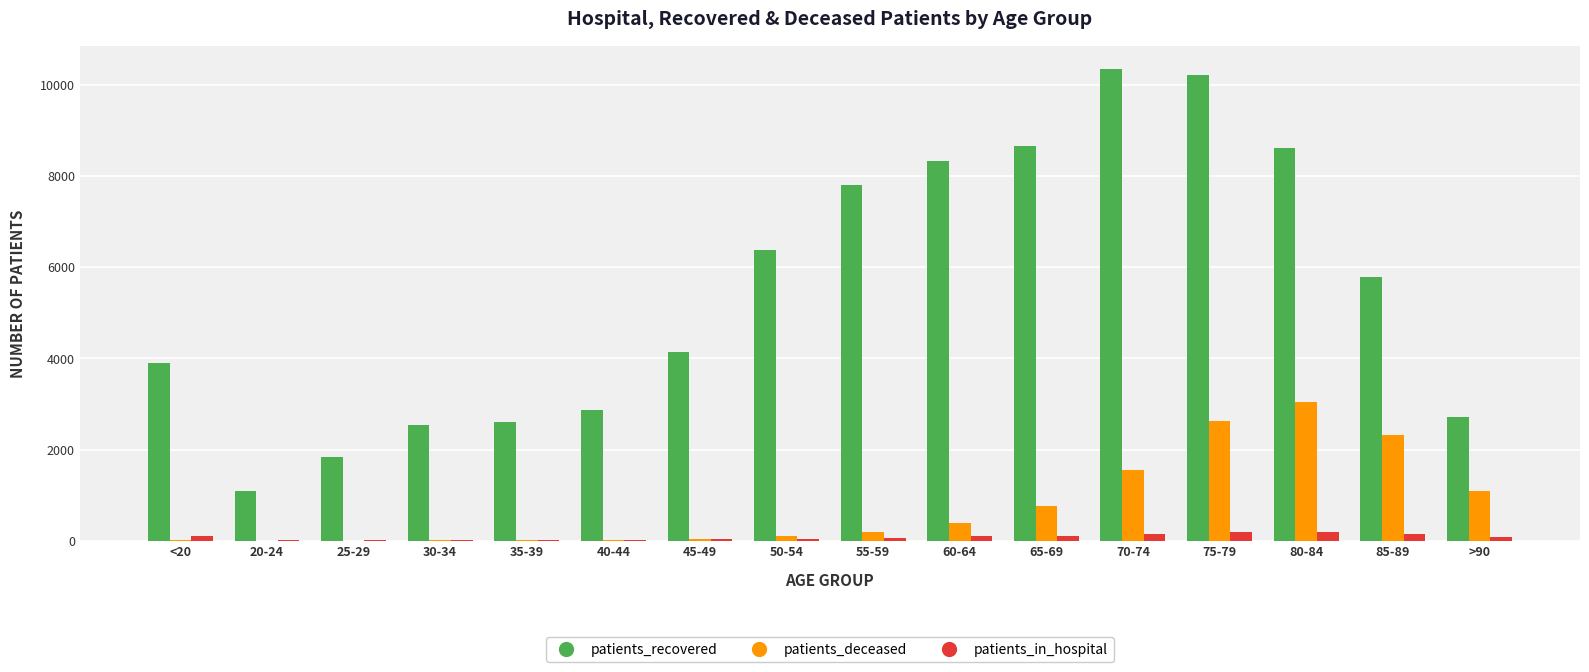

What is the sum of all patients_recovered values?

87799